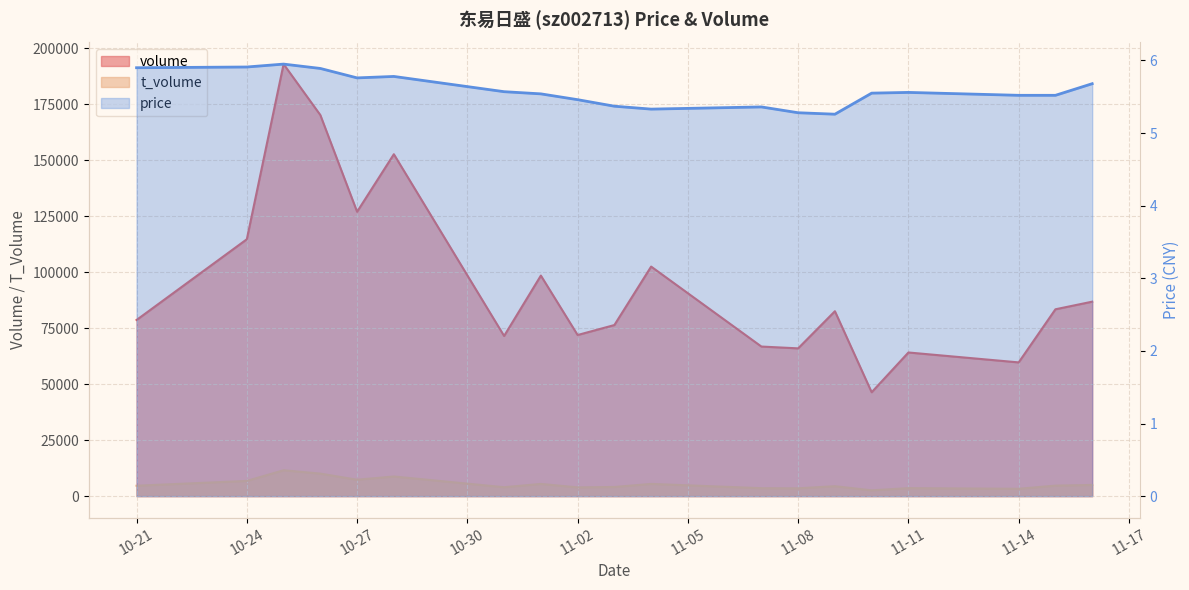

What is the average value of the price series?

5.6